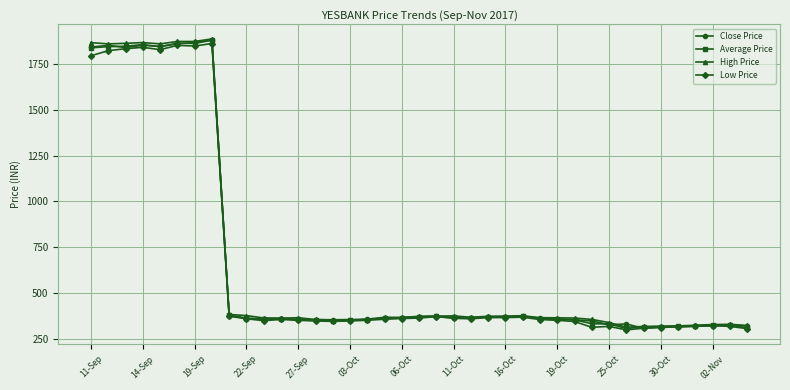

True or false: High Price has more than 0 interior local peaks.

True